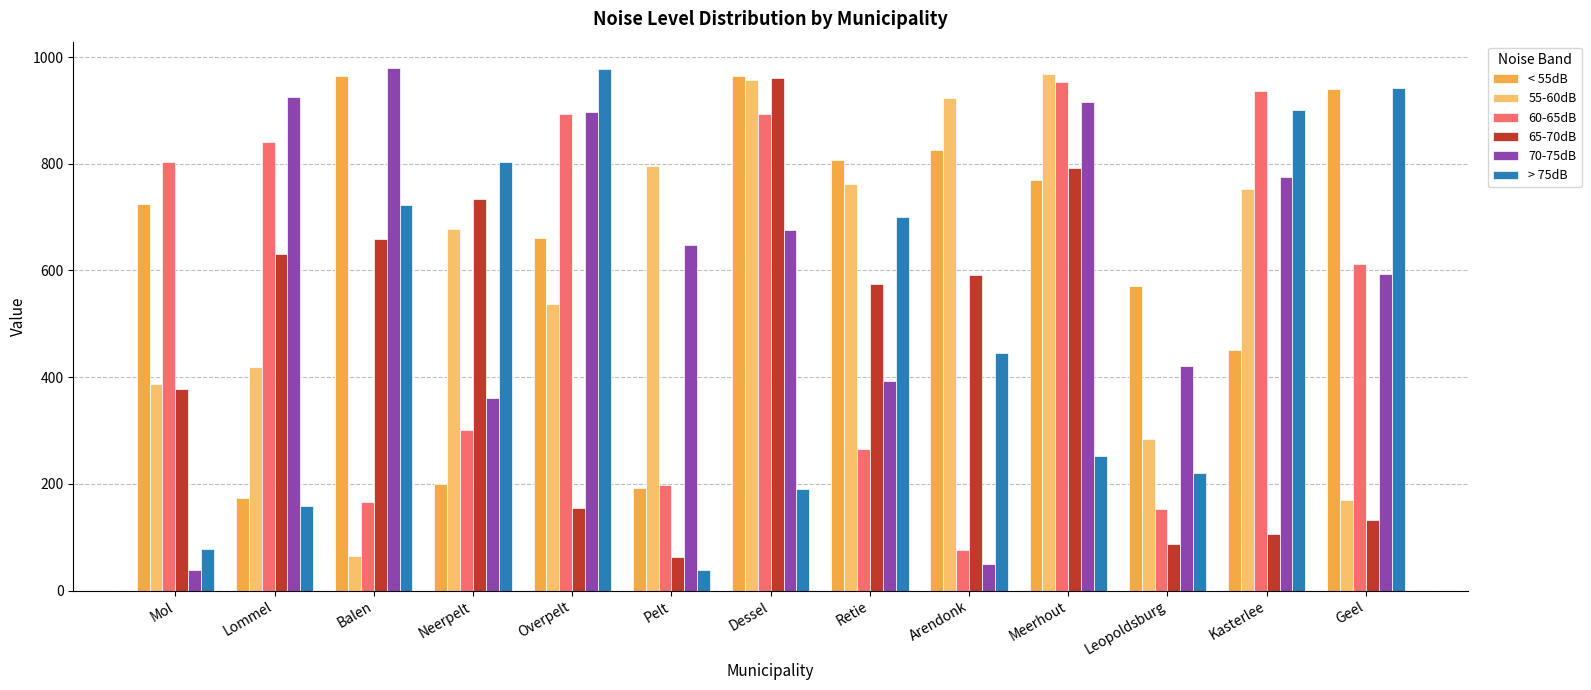

What is the difference between the highest and lowest values at Balen?

915